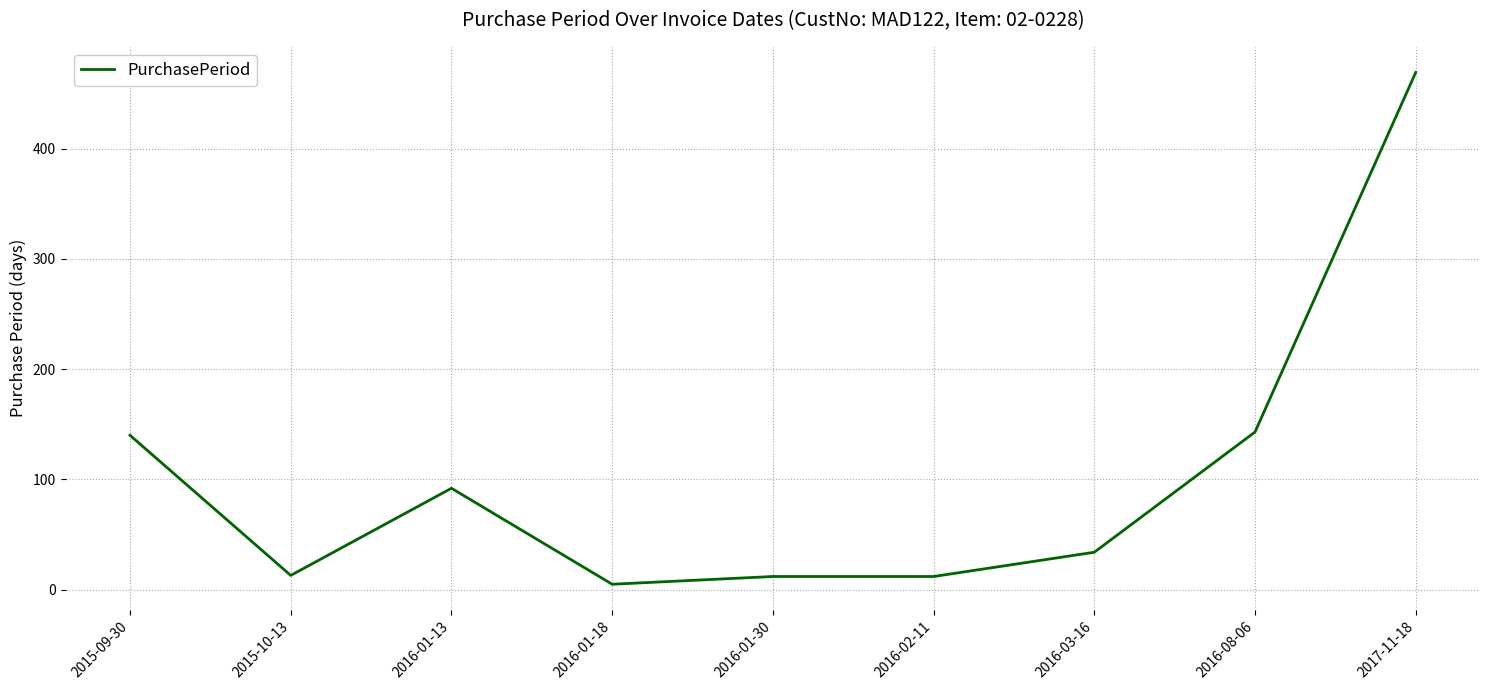

What value does the data have at 2015-09-30?

140